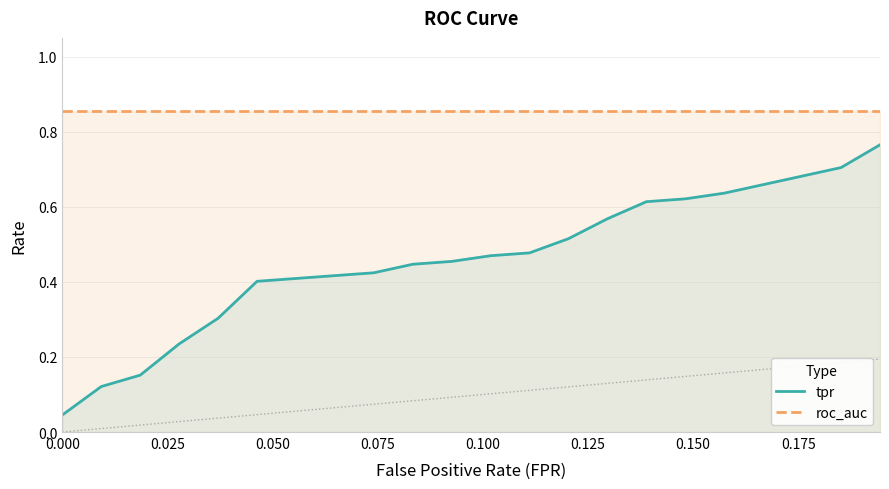

What are all the series names shown in the legend?

tpr, roc_auc